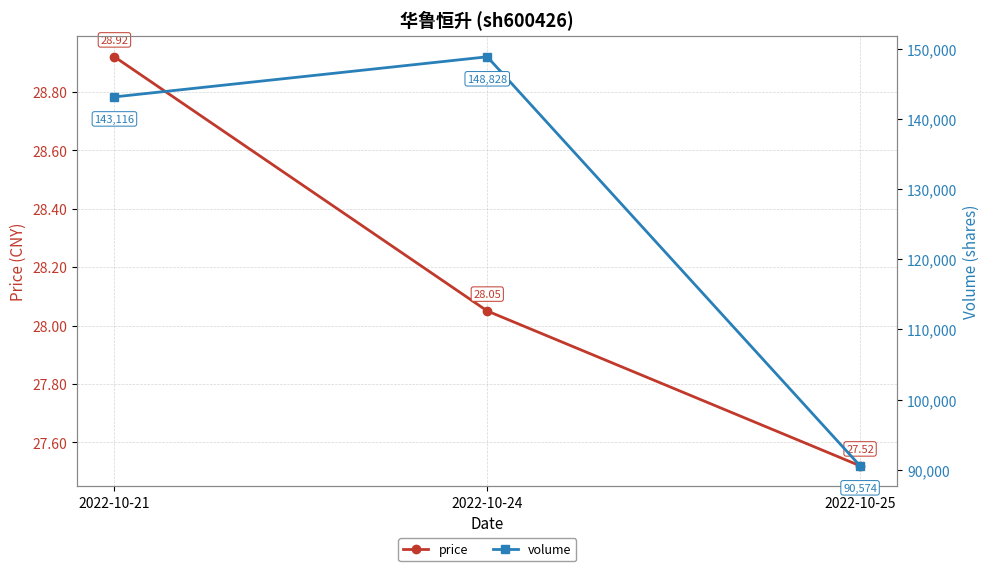

Read the volume value at 2022-10-24.

148828.0